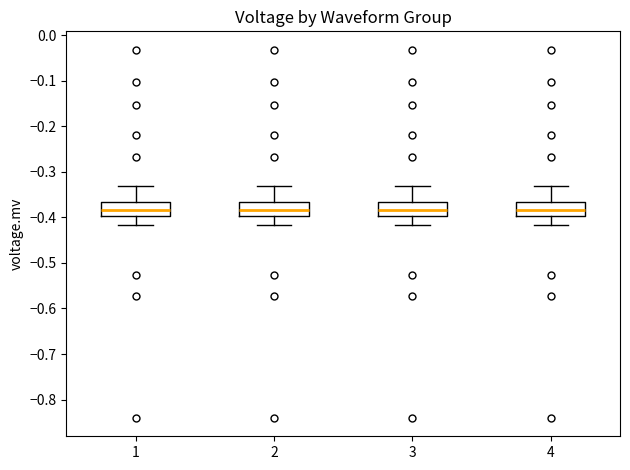

Where is the lower edge of the box at x = 4 on the y-axis? The values are not printed on the chart, so give them approximately, as read against the axis.

-0.40